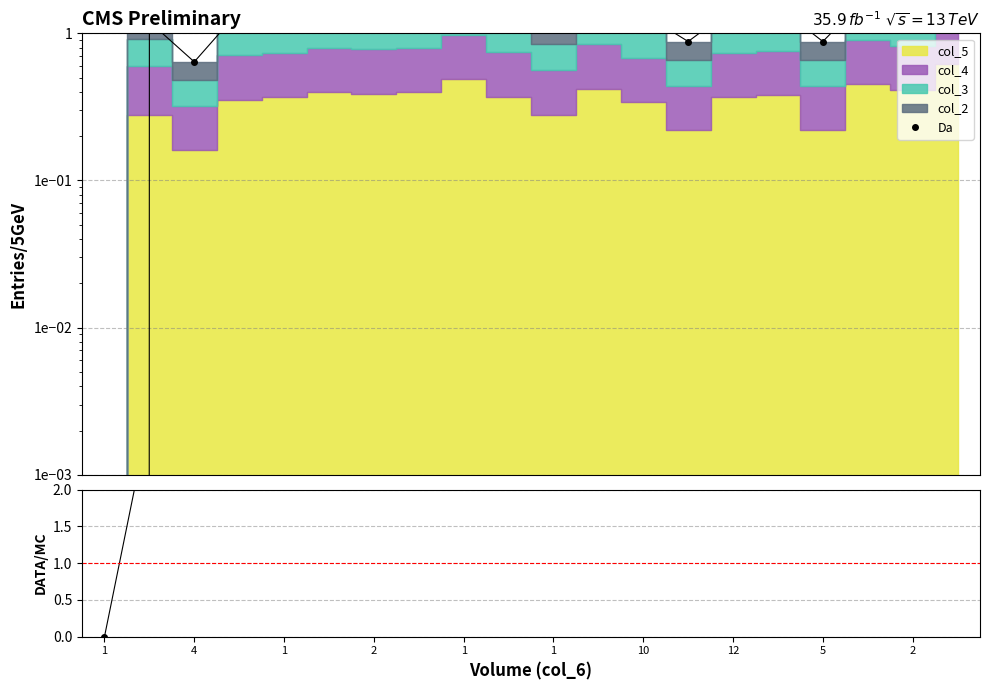

At which label is Da closest to 1?

1